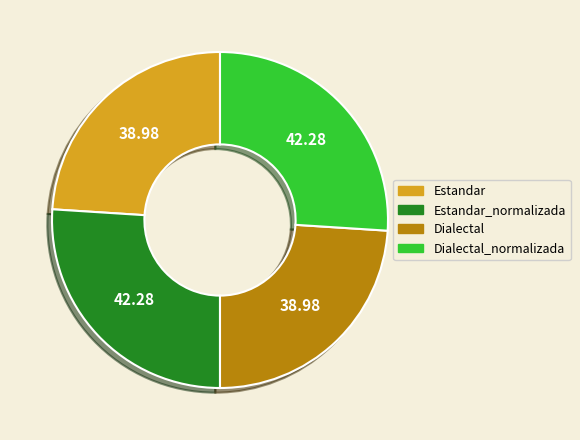

Does Dialectal account for over 50% of the chart?

No